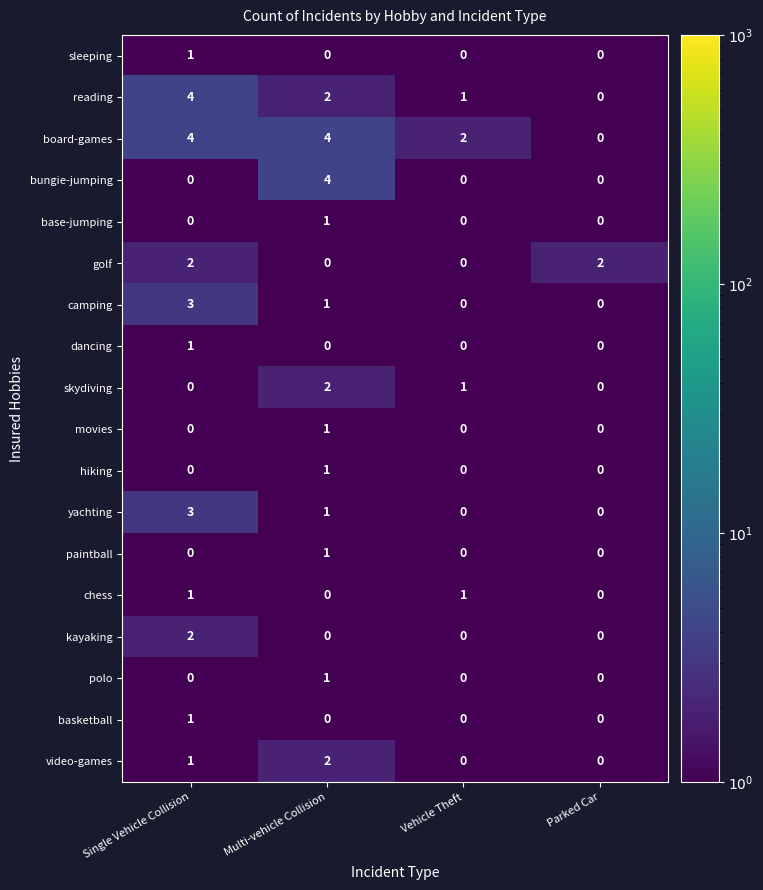

The value of skydiving at Single Vehicle Collision is 0. True or false?

True